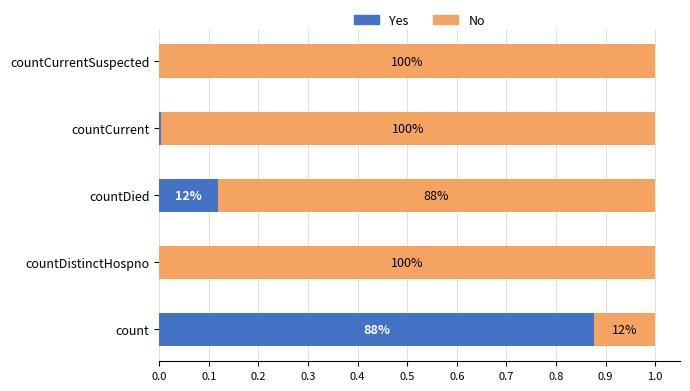

What are all the series names shown in the legend?

Yes, No